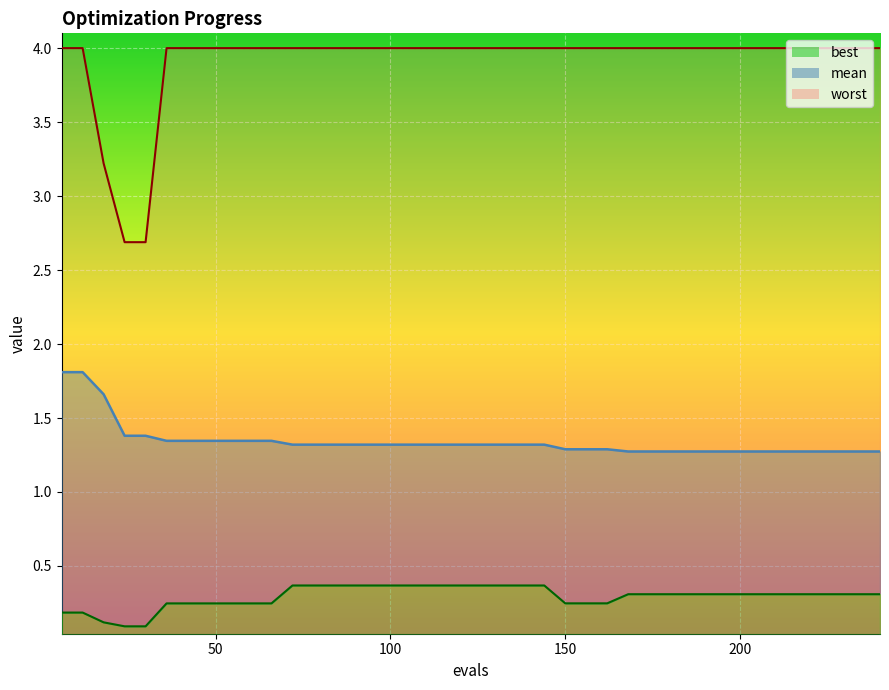

What is the sum of all mean values?

53.7